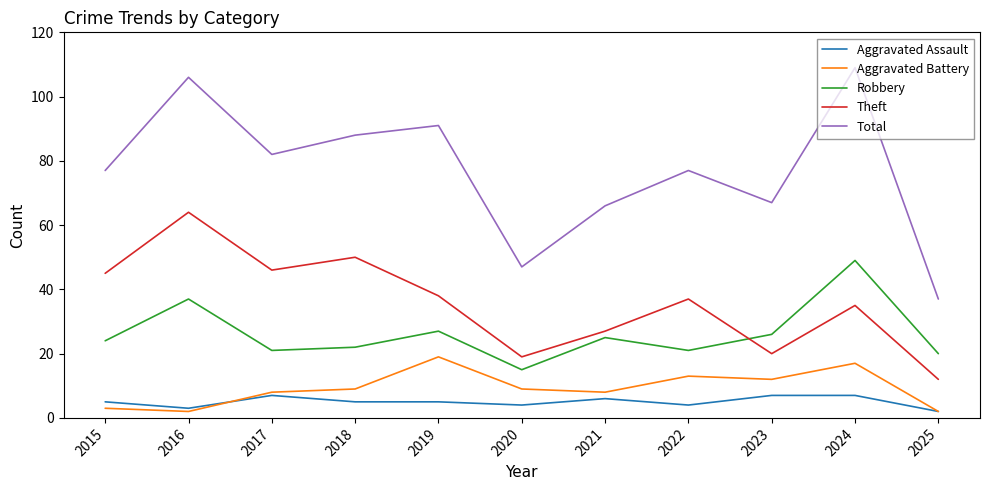

Rank the series by their maximum value, from lowest to highest.

Aggravated Assault, Aggravated Battery, Robbery, Theft, Total